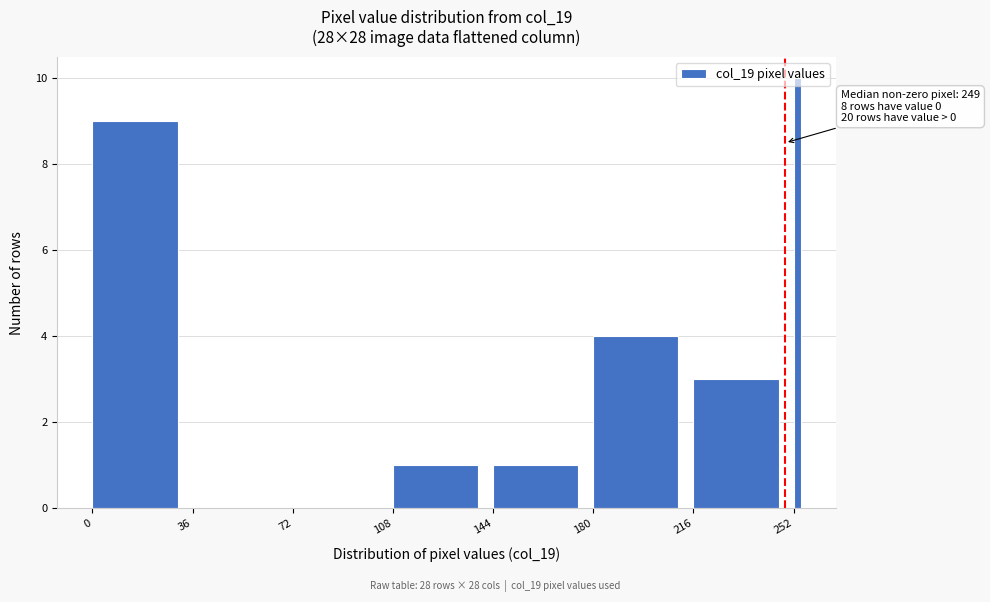

Read against the x-axis, roughly where is the centre of the tallest bar?

255